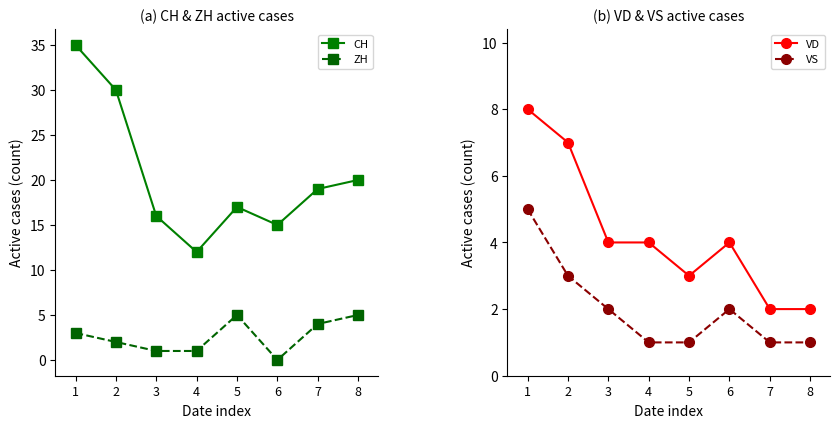

Reading left to right, extract all data points from this chart.

CH: 35	30	16	12	17	15	19	20
ZH: 3	2	1	1	5	0	4	5
VD: 8	7	4	4	3	4	2	2
VS: 5	3	2	1	1	2	1	1